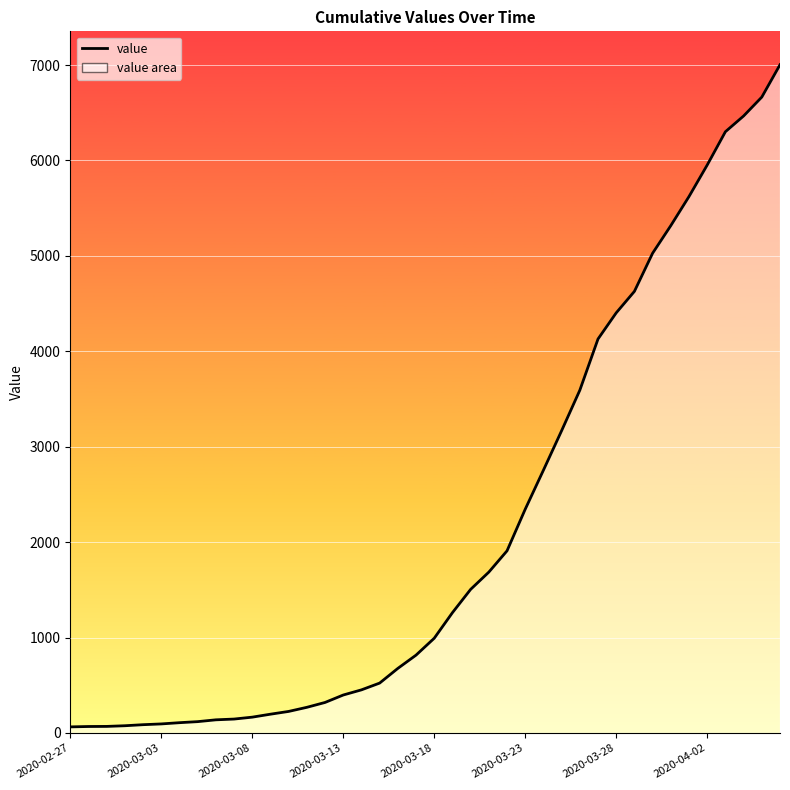

What is the difference between the maximum and minimum values?

6939